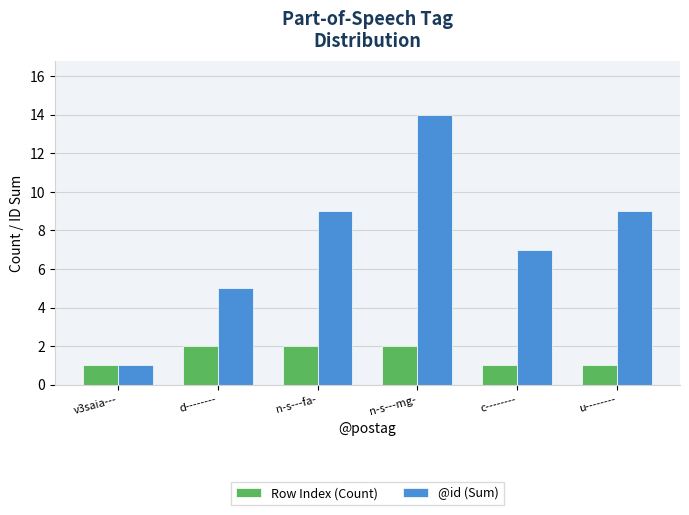

List the series in order of their overall mean, lowest first.

Row Index (Count), @id (Sum)